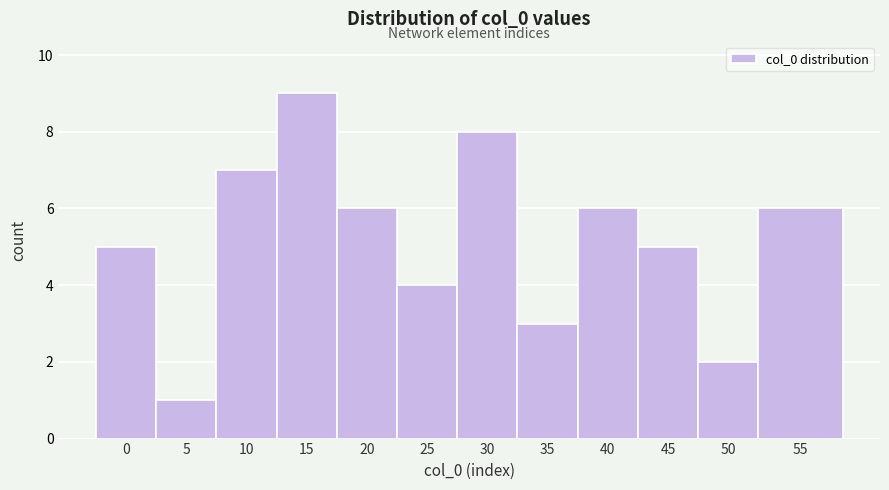

Reading left to right, what are all the values shown in this chart?

0=5	5=1	10=7	15=9	20=6	25=4	30=8	35=3	40=6	45=5	50=2	55=6